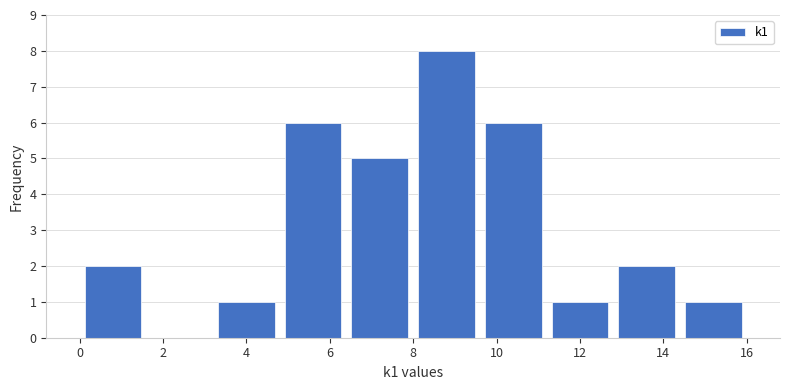

Over which range of the x-axis is the bar tallest?

8.0 to 9.6